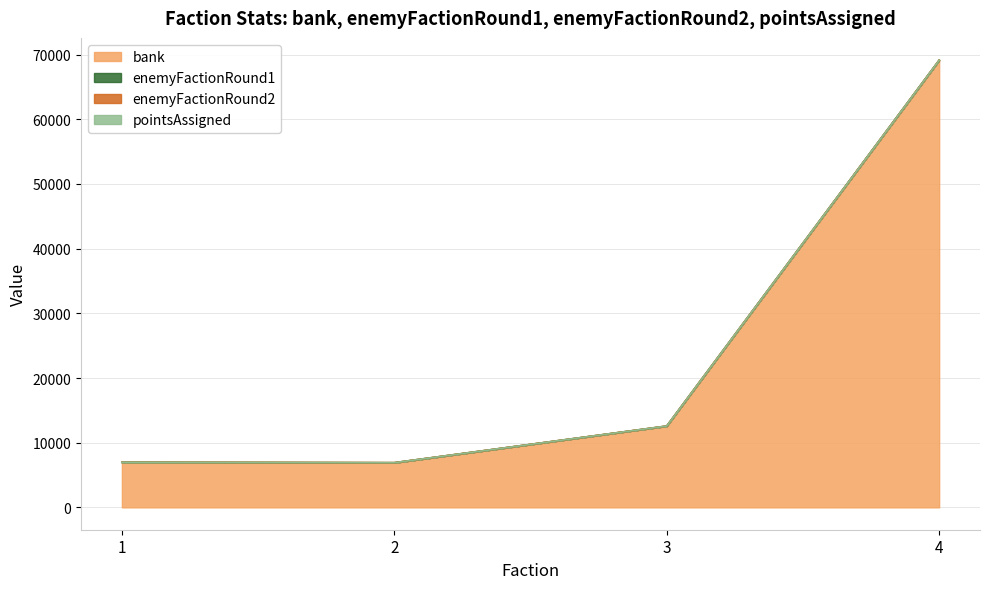

Rank the series at 1 from highest to lowest value.

bank, enemyFactionRound2, enemyFactionRound1, pointsAssigned